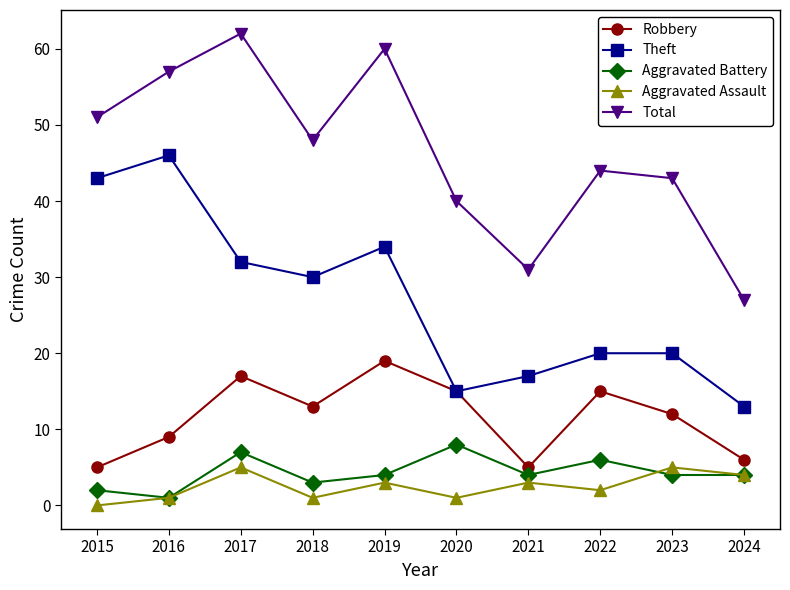

At which label is Aggravated Assault closest to 2?

2022